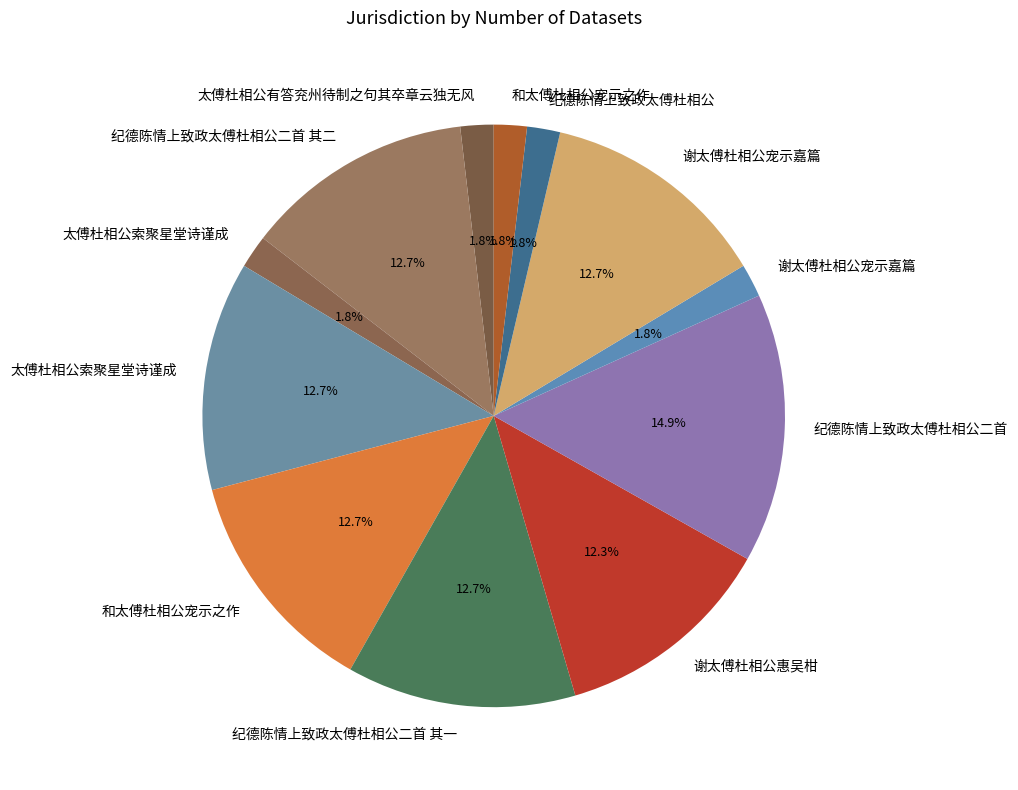

Rank the categories by value from lowest to highest.

和太傅杜相公宠示之作, 纪德陈情上致政太傅杜相公, 谢太傅杜相公宠示嘉篇, 太傅杜相公索聚星堂诗谨成, 太傅杜相公有答兖州待制之句其卒章云独无风, 谢太傅杜相公惠吴柑, 太傅杜相公索聚星堂诗谨成, 纪德陈情上致政太傅杜相公二首 其二, 纪德陈情上致政太傅杜相公二首 其一, 和太傅杜相公宠示之作, 谢太傅杜相公宠示嘉篇, 纪德陈情上致政太傅杜相公二首